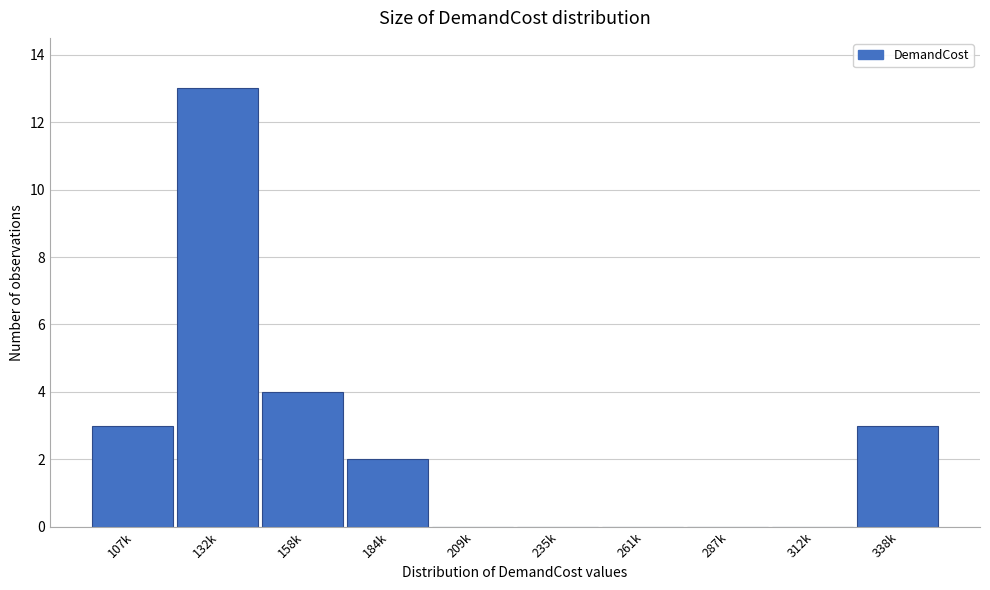

Reading left to right, list all the values displayed in this chart.

107k=3	132k=13	158k=4	184k=2	209k=0	235k=0	261k=0	287k=0	312k=0	338k=3